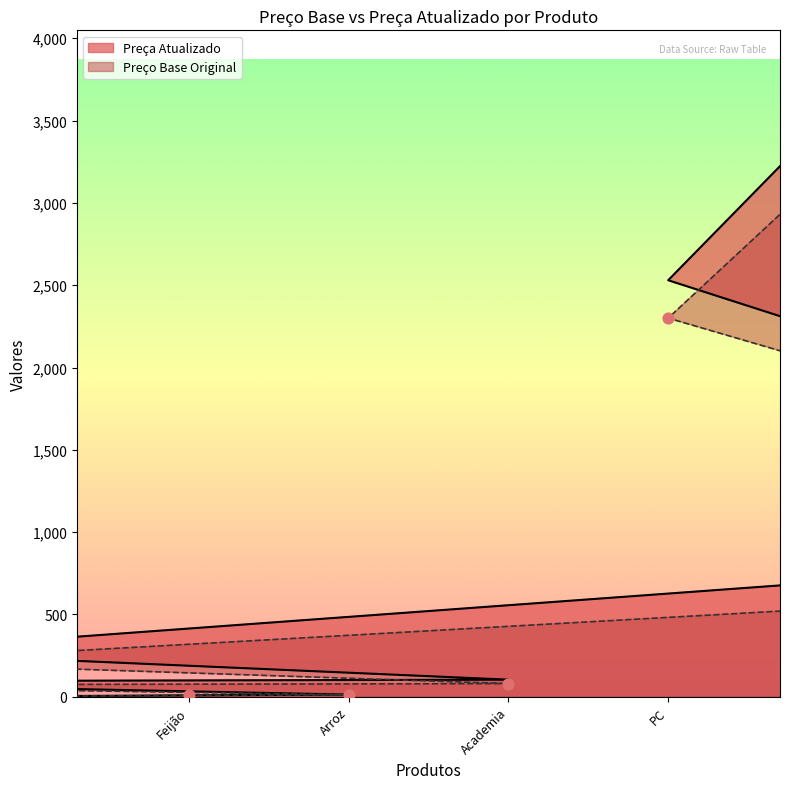

Which series contains the lowest Y value?

Preço Base Original